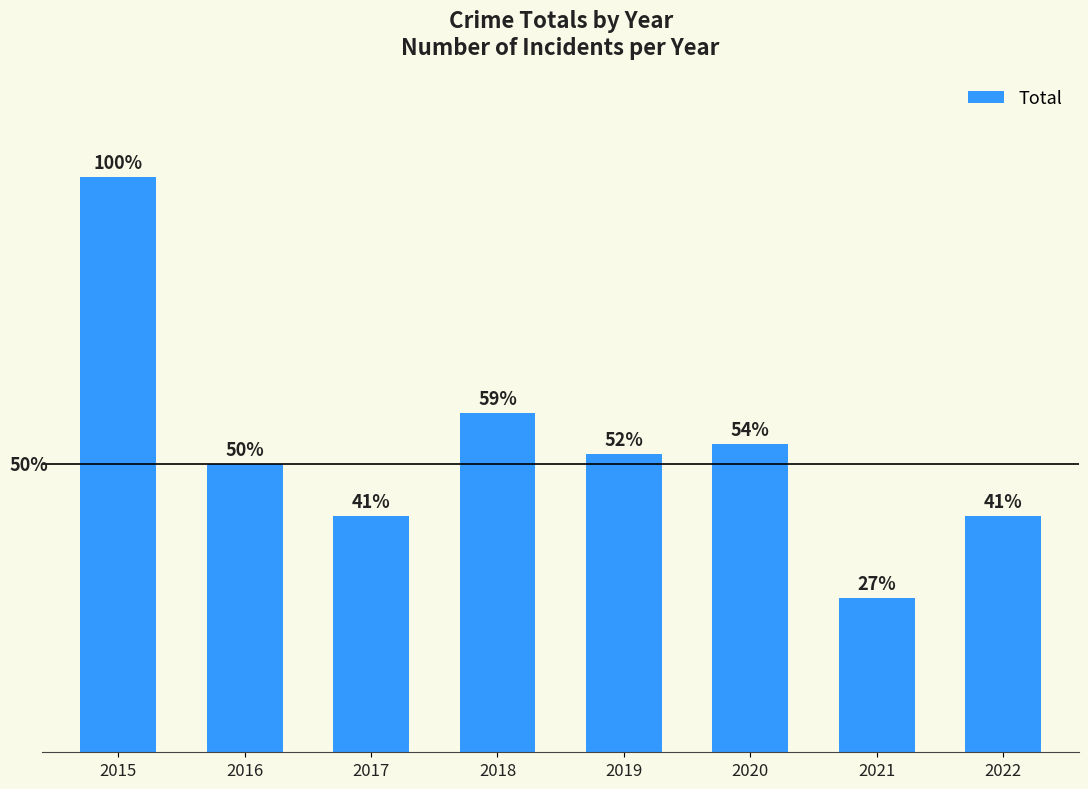

Are the bars horizontal?

No